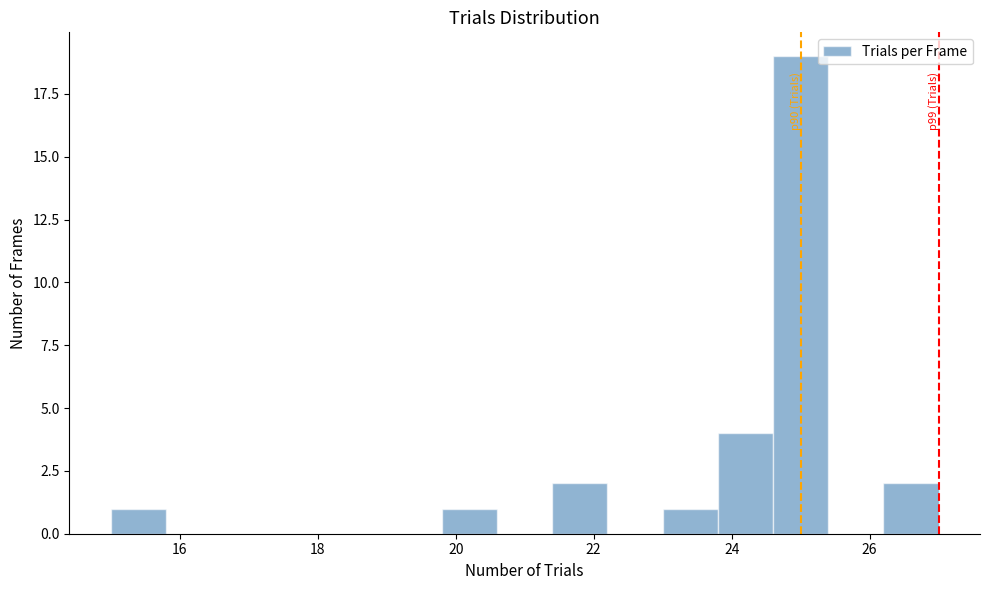

Which range on the x-axis has the tallest bar?

24.6 to 25.4